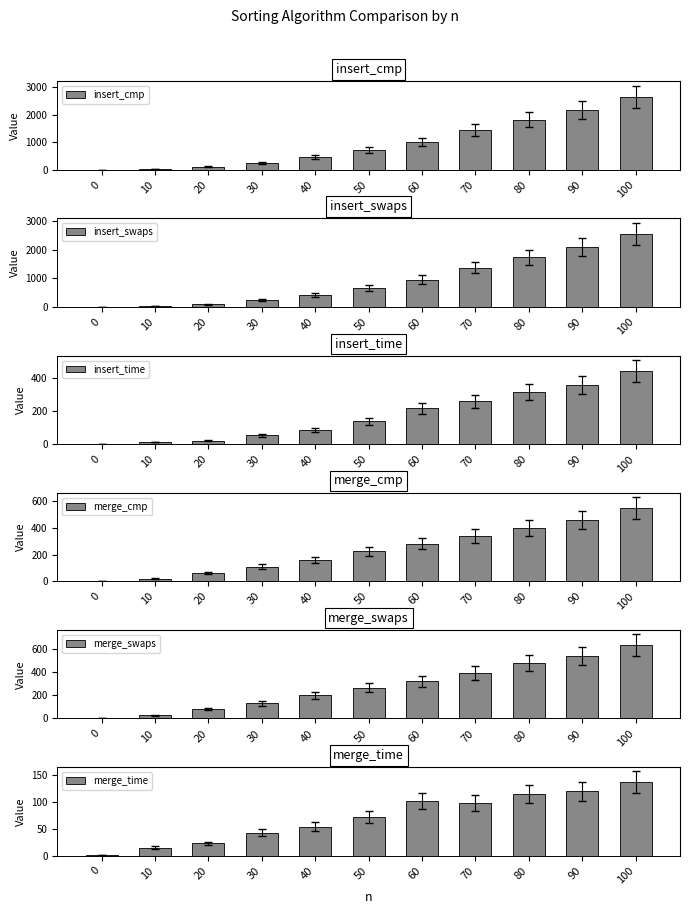

At which label does merge_time first exceed 72?

60